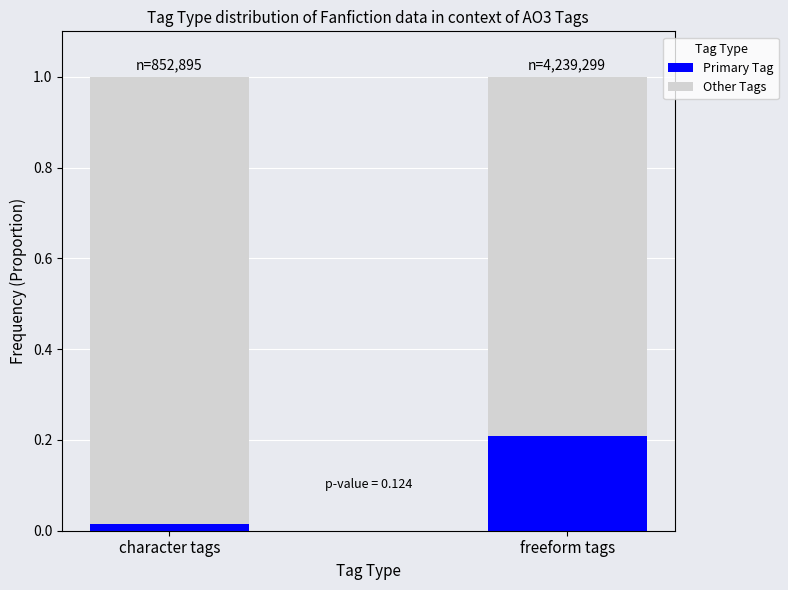

List the labels in order of Primary Tag value, largest first.

freeform tags, character tags